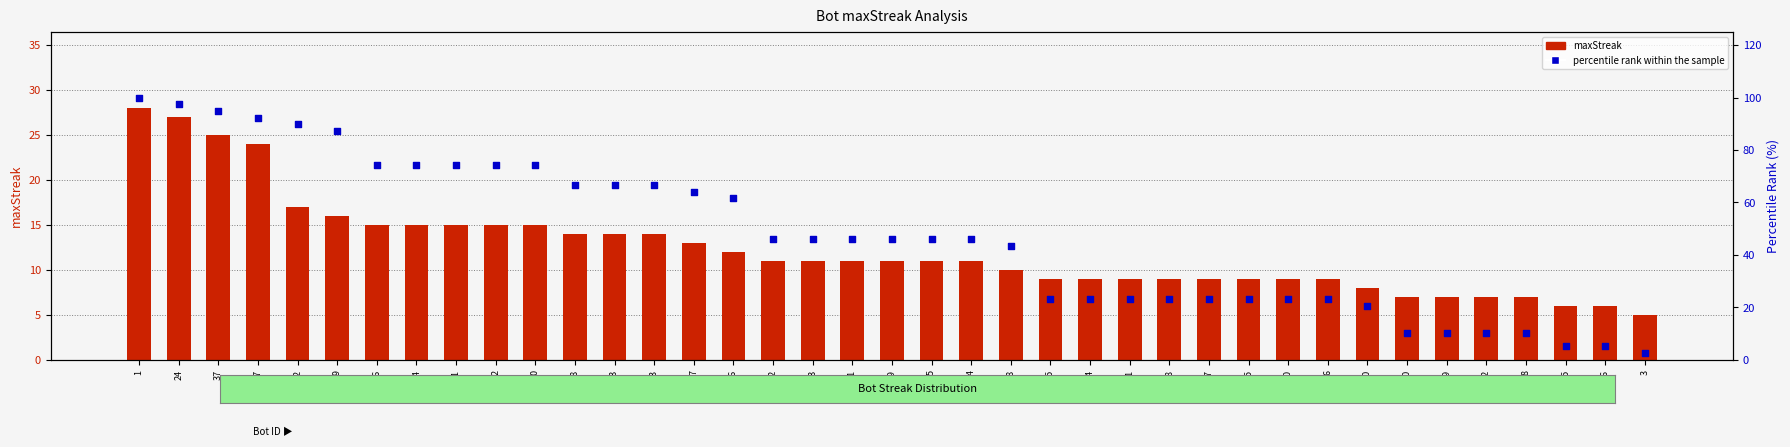

Which series has the largest total across all categories?

percentile rank within the sample